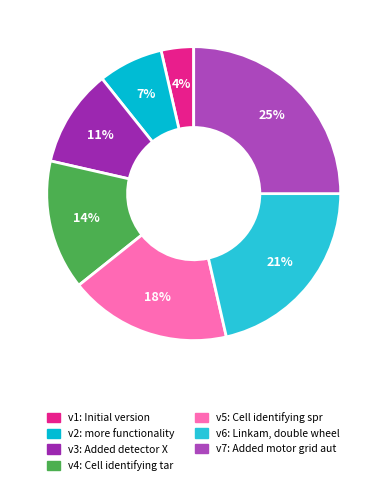

How many slices are in this pie chart?

7